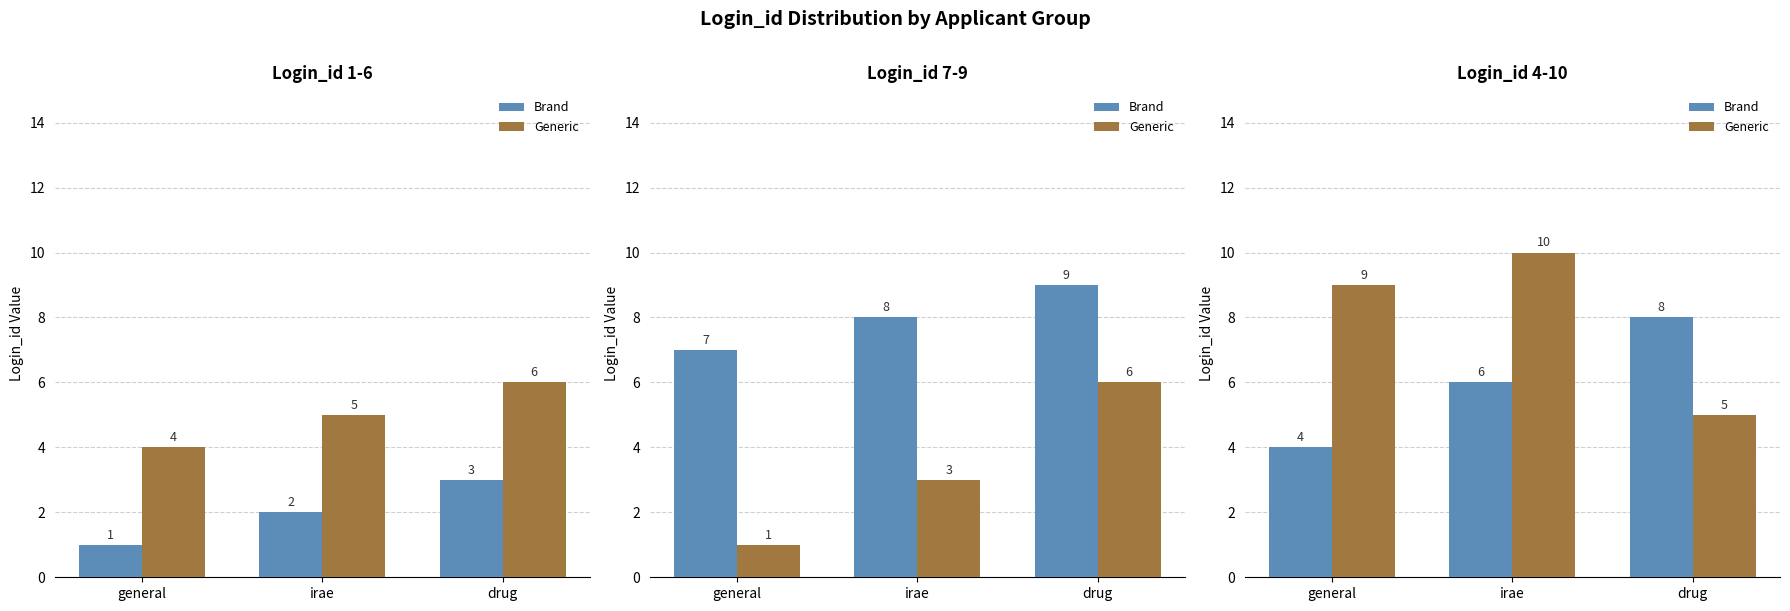

How many data points in Generic are less than 9?

1